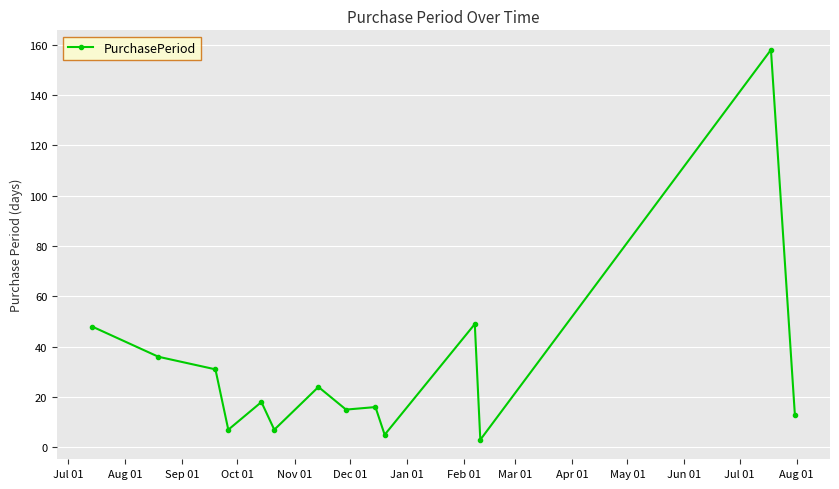

True or false: there are more than 1 points higher than both neighbors.

True